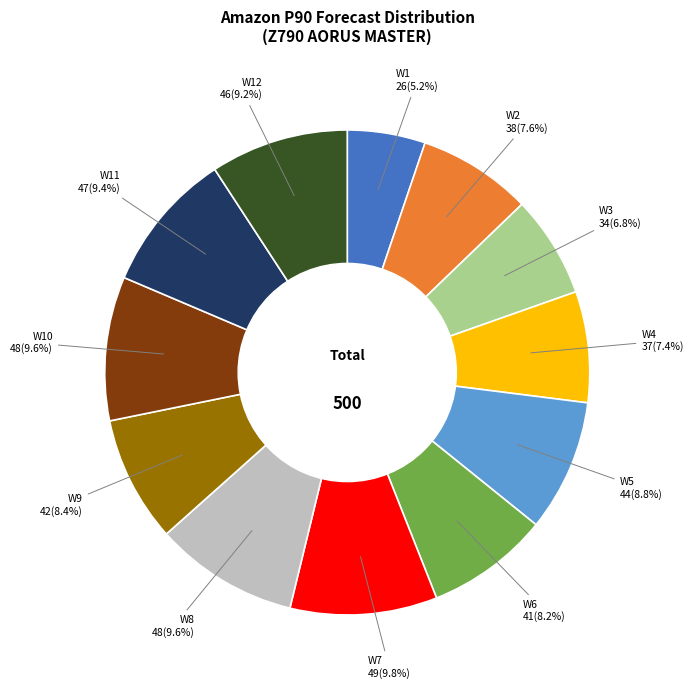

Is there a majority slice in this chart?

No